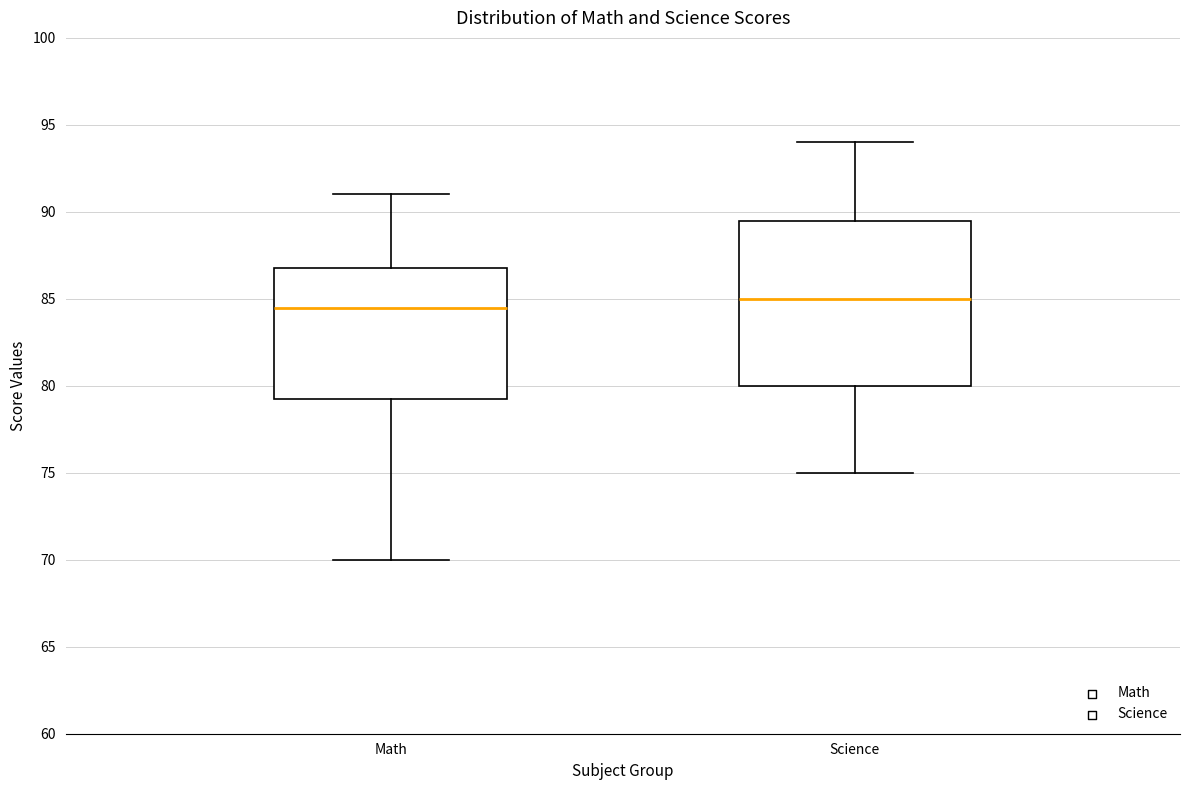

Reading left to right, transcribe this box plot: for each box, give where its median line is, the range the box spans, and where its two whiskers end, as read against the y-axis. The values are not printed on the chart, so give them approximately, as read against the axis.

Math: median 84.5, box 79.5 to 87.0, whiskers 70.0 to 91.0
Science: median 85.0, box 80.0 to 89.5, whiskers 75.0 to 94.0